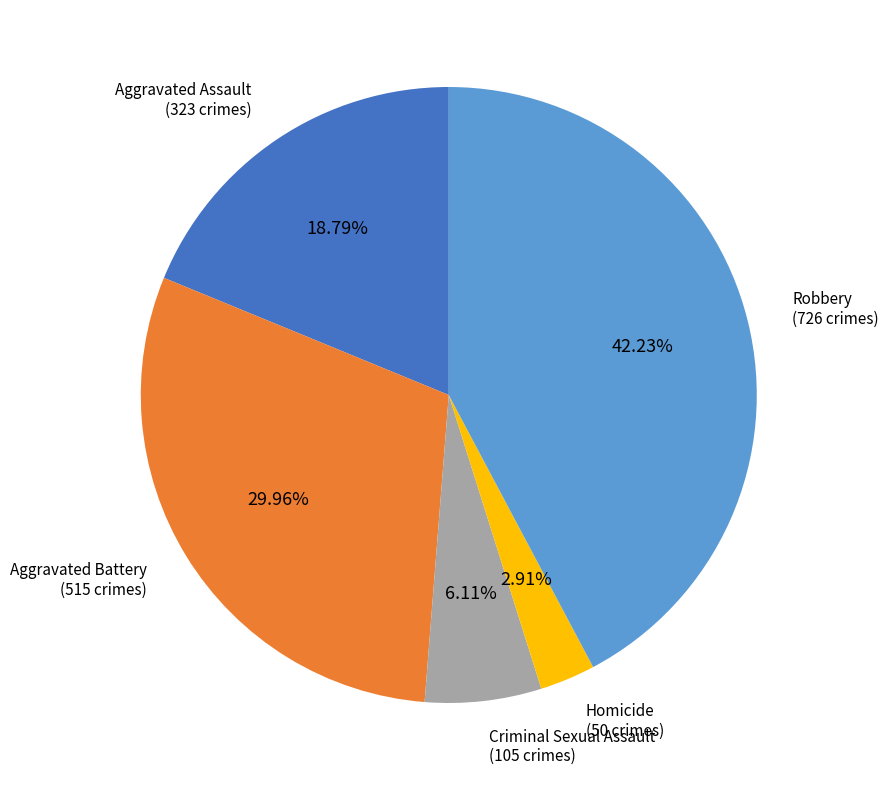

To the nearest percent, what is the difference between the largest and smallest slice percentages?

39%